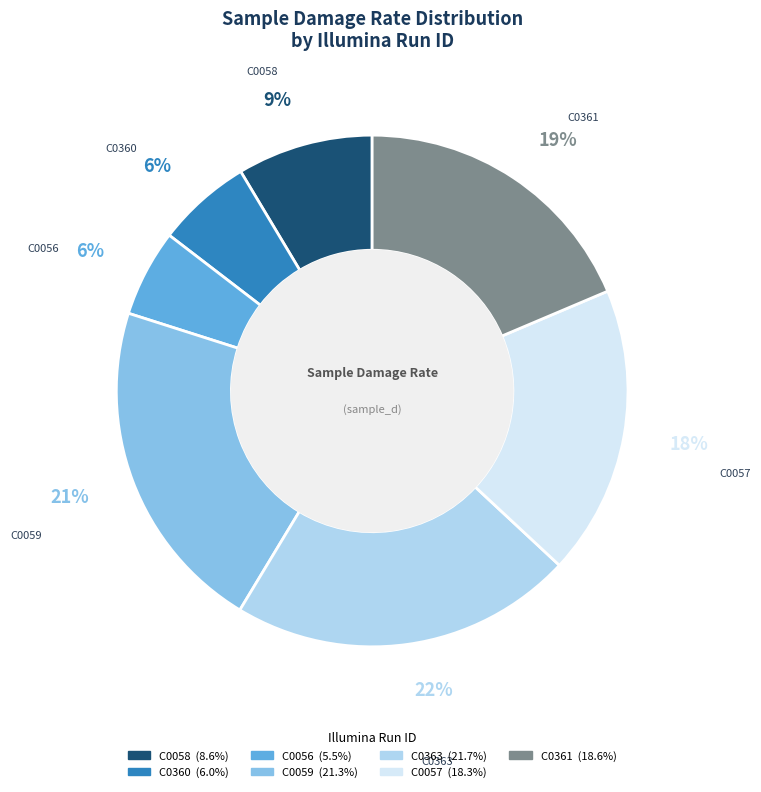

Between C0361 and C0056, which is larger?

C0361